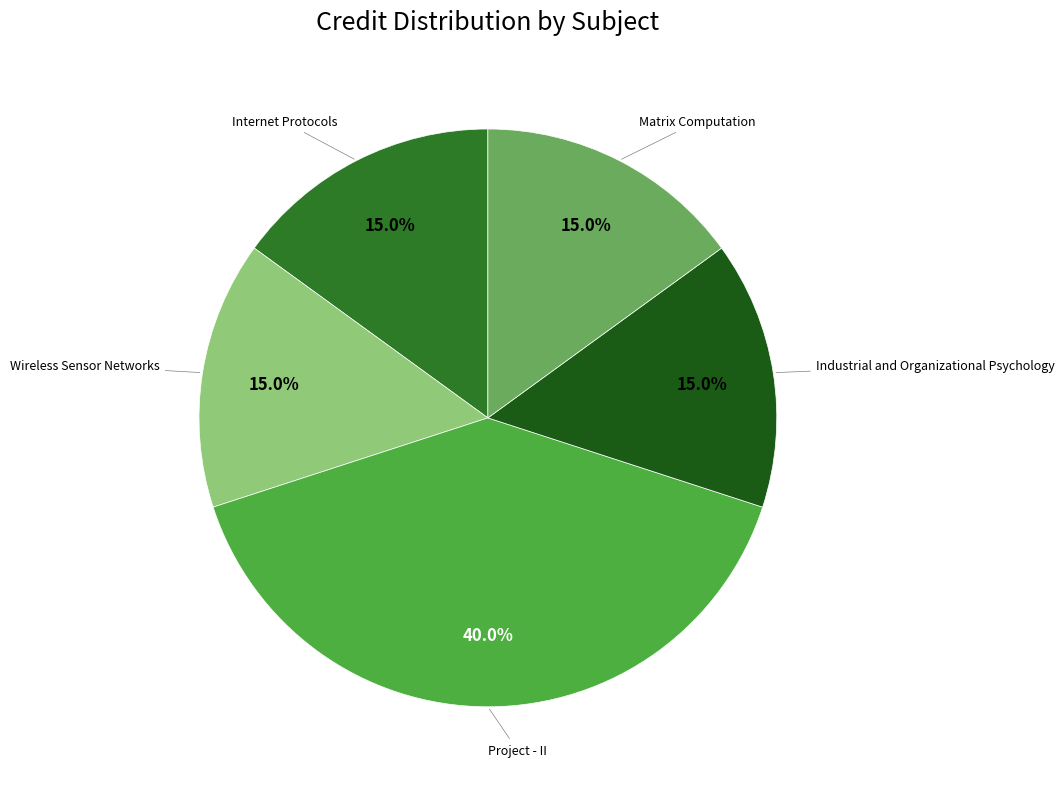

Rank the categories by value from lowest to highest.

Internet Protocols, Wireless Sensor Networks, Industrial and Organizational Psychology, Matrix Computation, Project - II